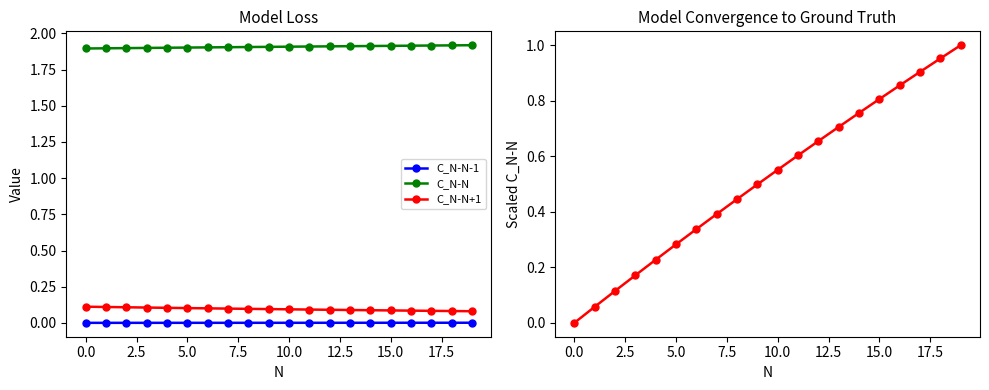

What is the maximum value for C_N-N?

1.9